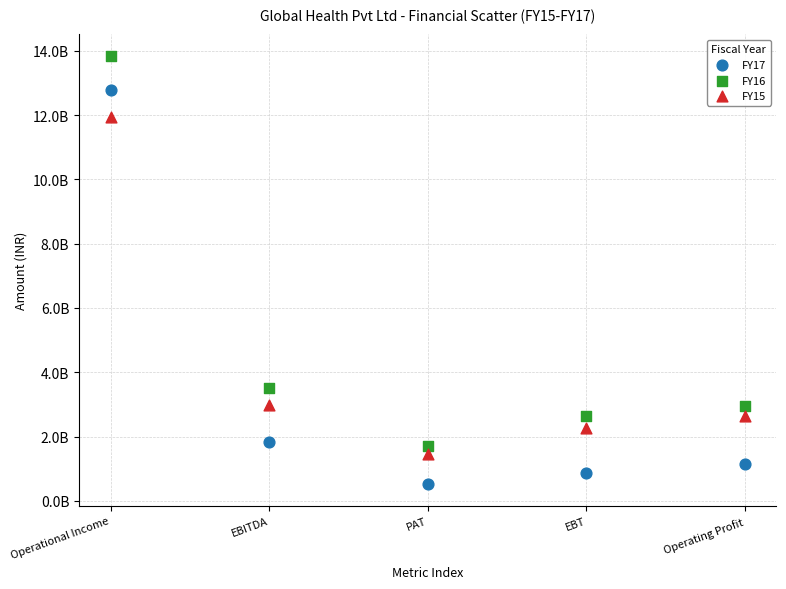

Which series has the widest spread of Y values?

FY17